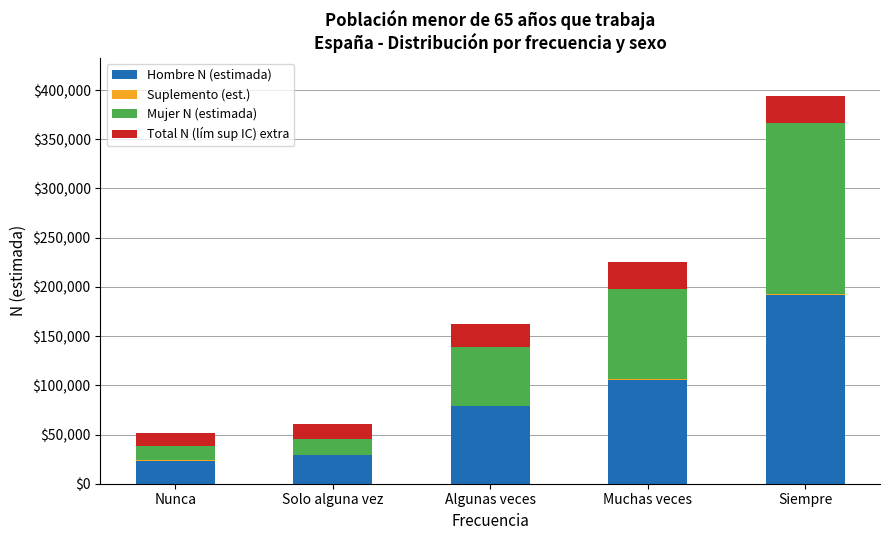

Does the chart contain stacked bars?

Yes